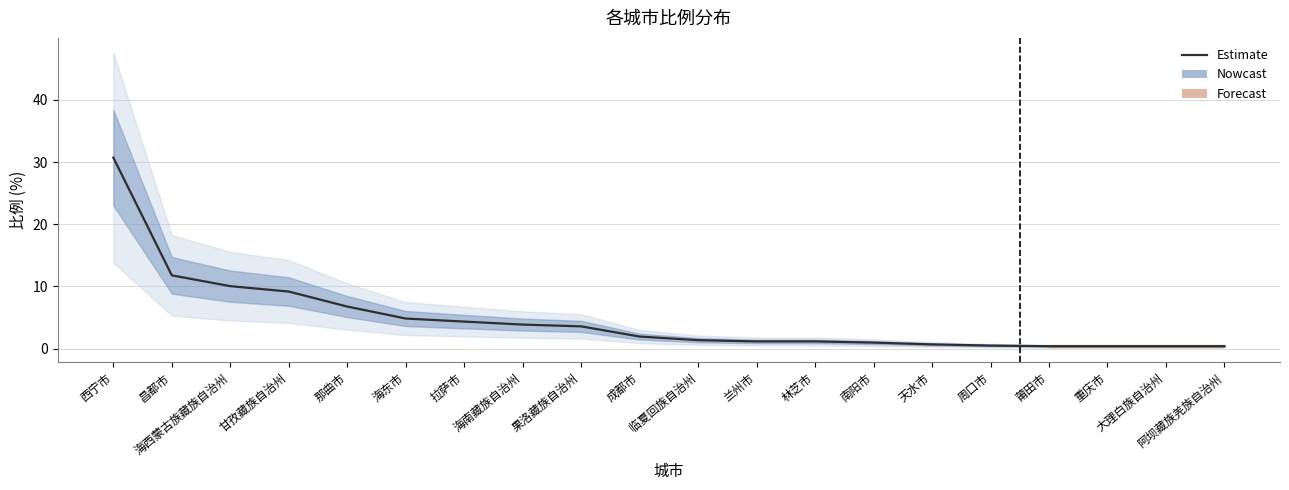

What is the label of the 6th point from the right?

天水市